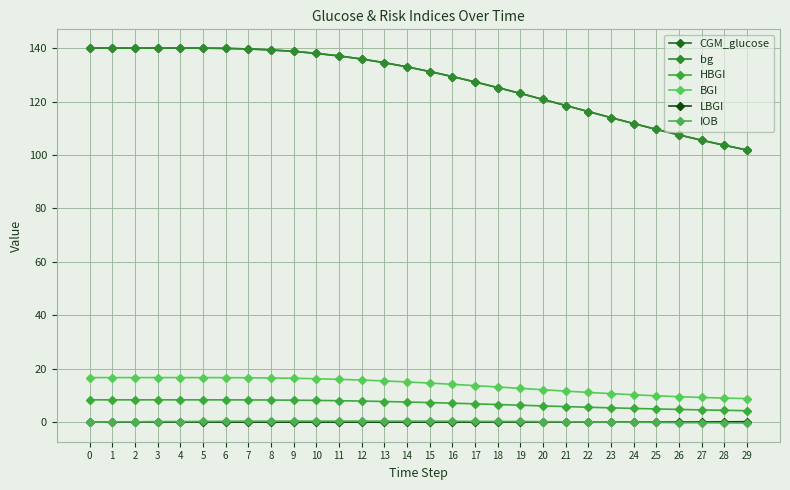

Rank the series by their maximum value, from highest to lowest.

CGM_glucose, bg, BGI, HBGI, IOB, LBGI